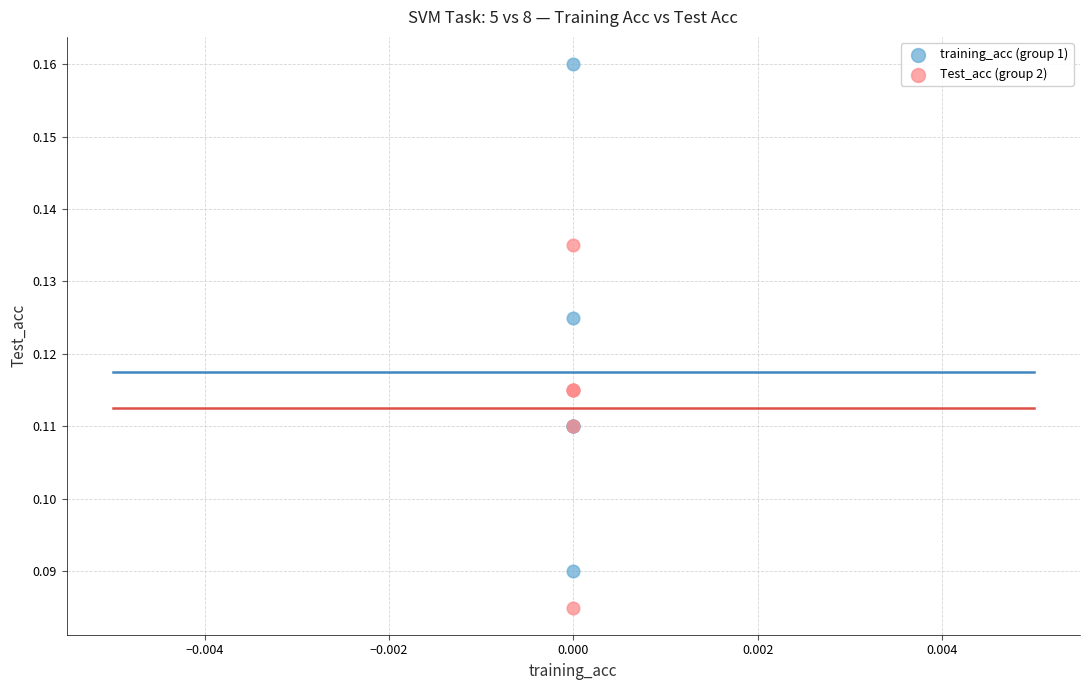

Which series contains the highest Y value?

training_acc (group 1)